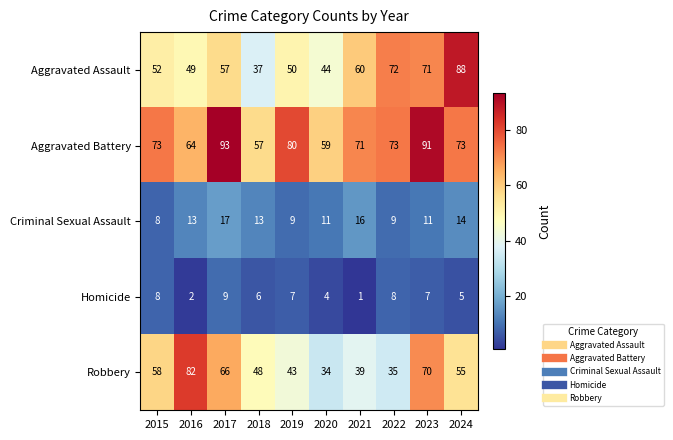

True or false: Criminal Sexual Assault has a value of 17 at 2017.

True